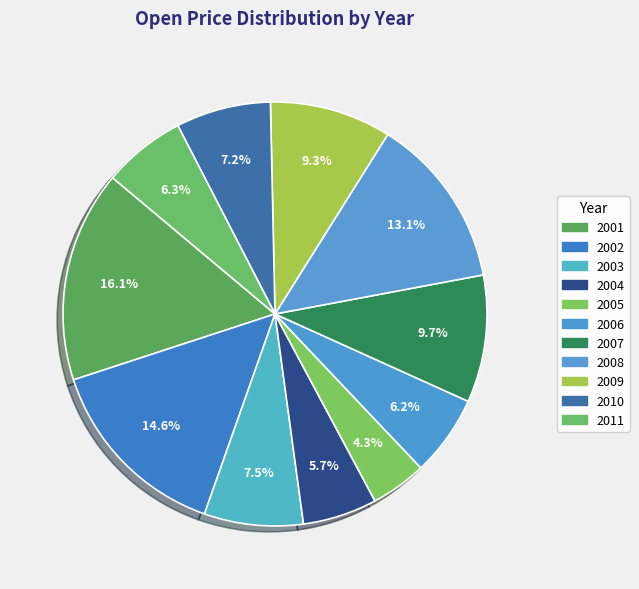

Is there a majority slice in this chart?

No